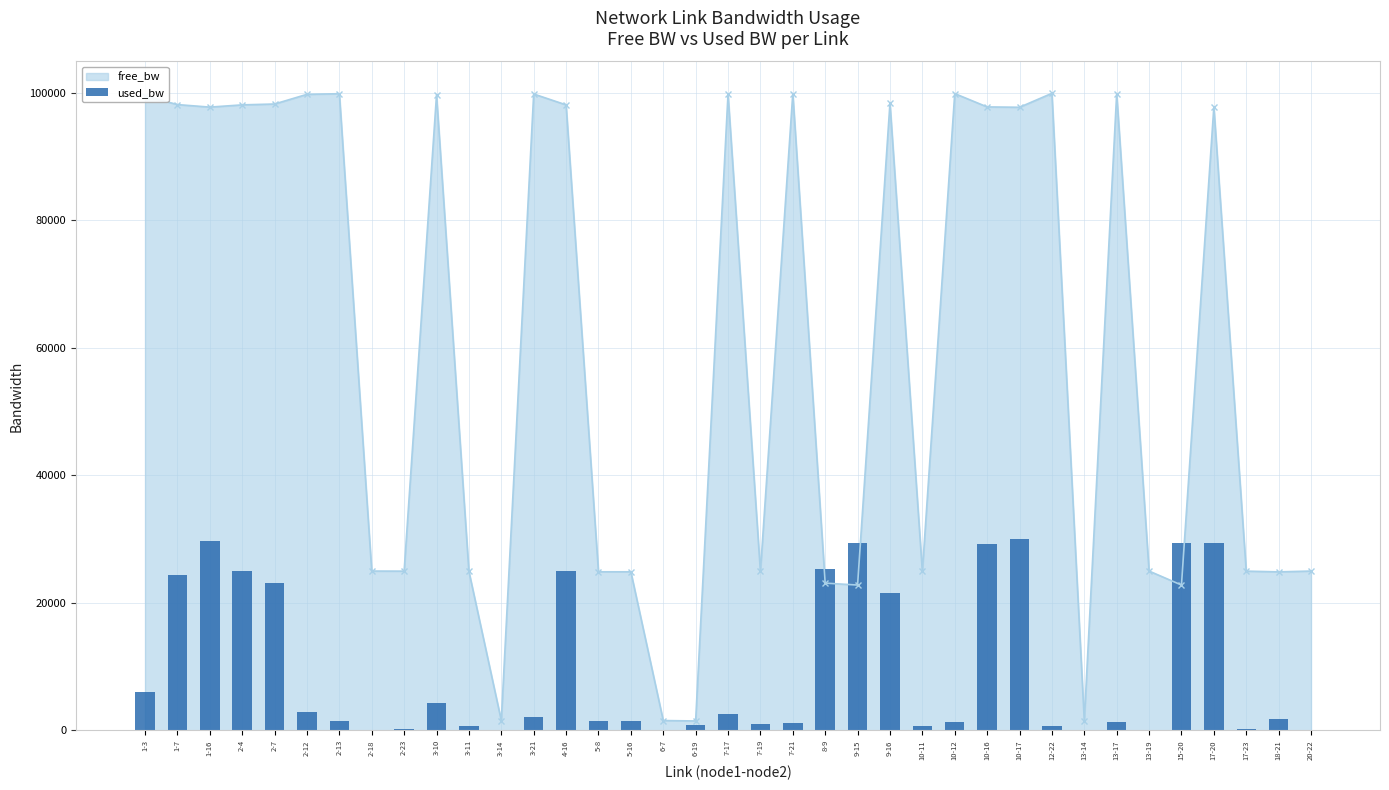

Which label corresponds to the largest value in the chart?

10-17